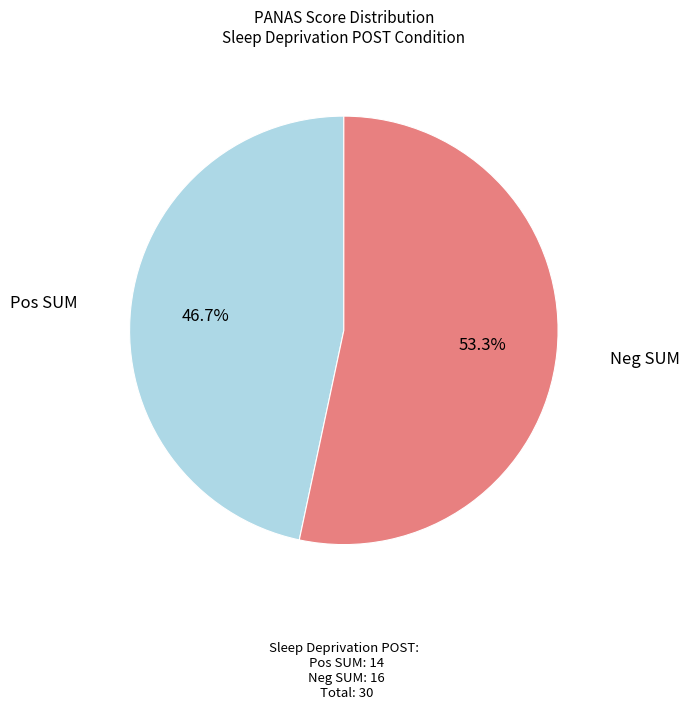

Is there a majority slice in this chart?

Yes